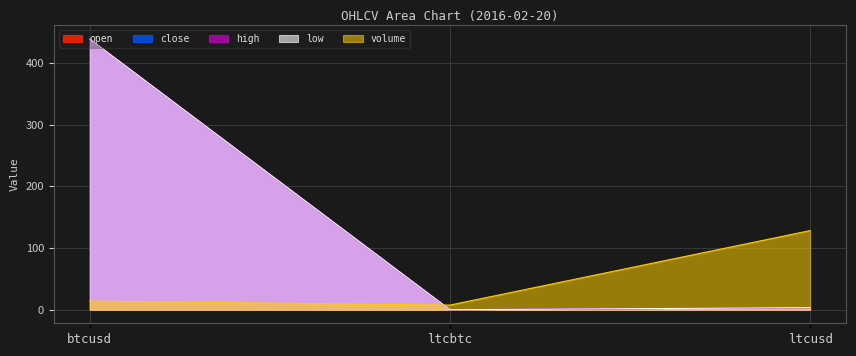

At which label does high first exceed 3?

btcusd